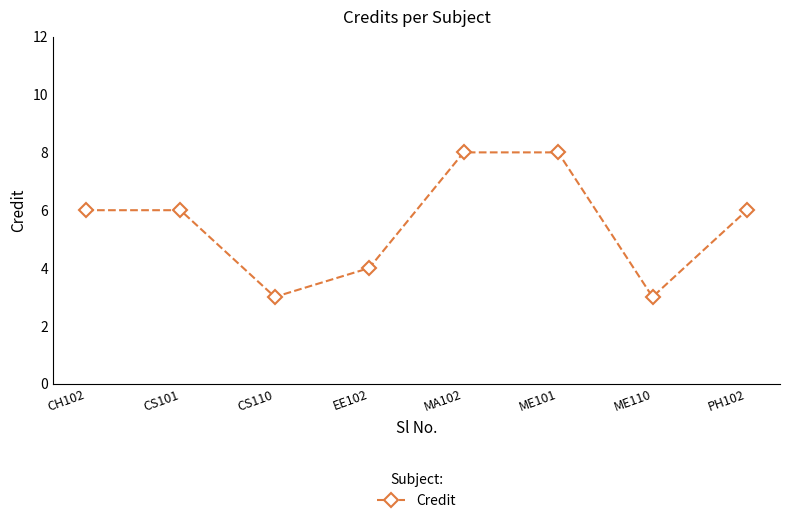

What is the value of the 2nd point from the left?

6